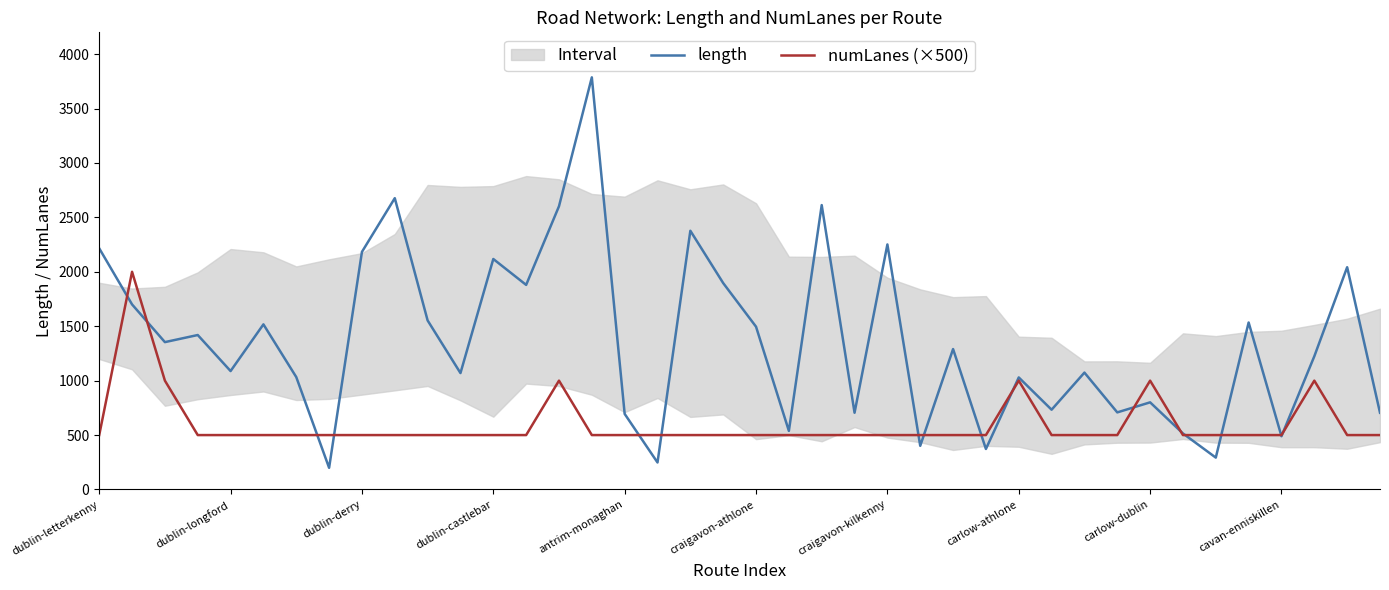

What is the minimum value for length?

199.3